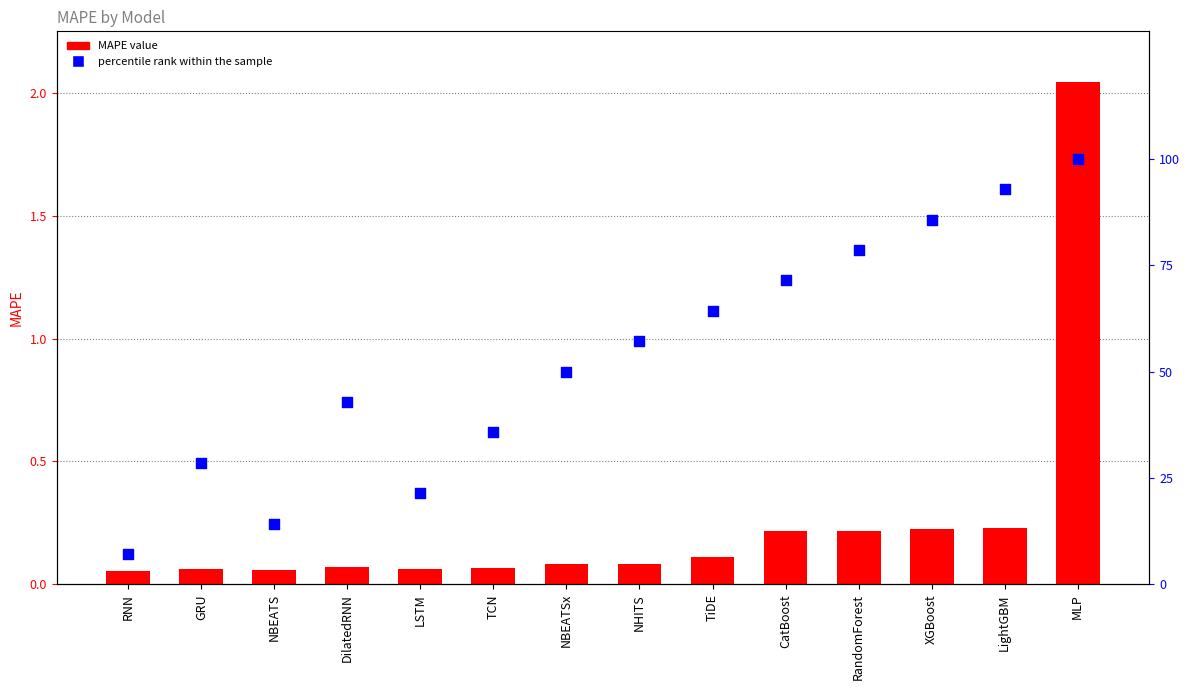

Which series has the largest total across all categories?

percentile rank within the sample